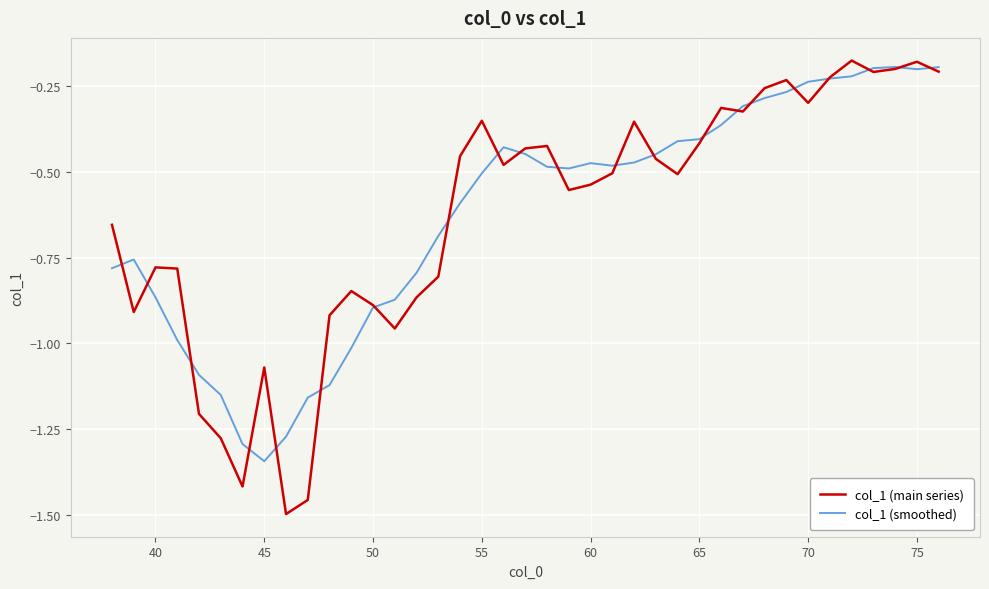

Is this an area chart (filled region under the line)?

No